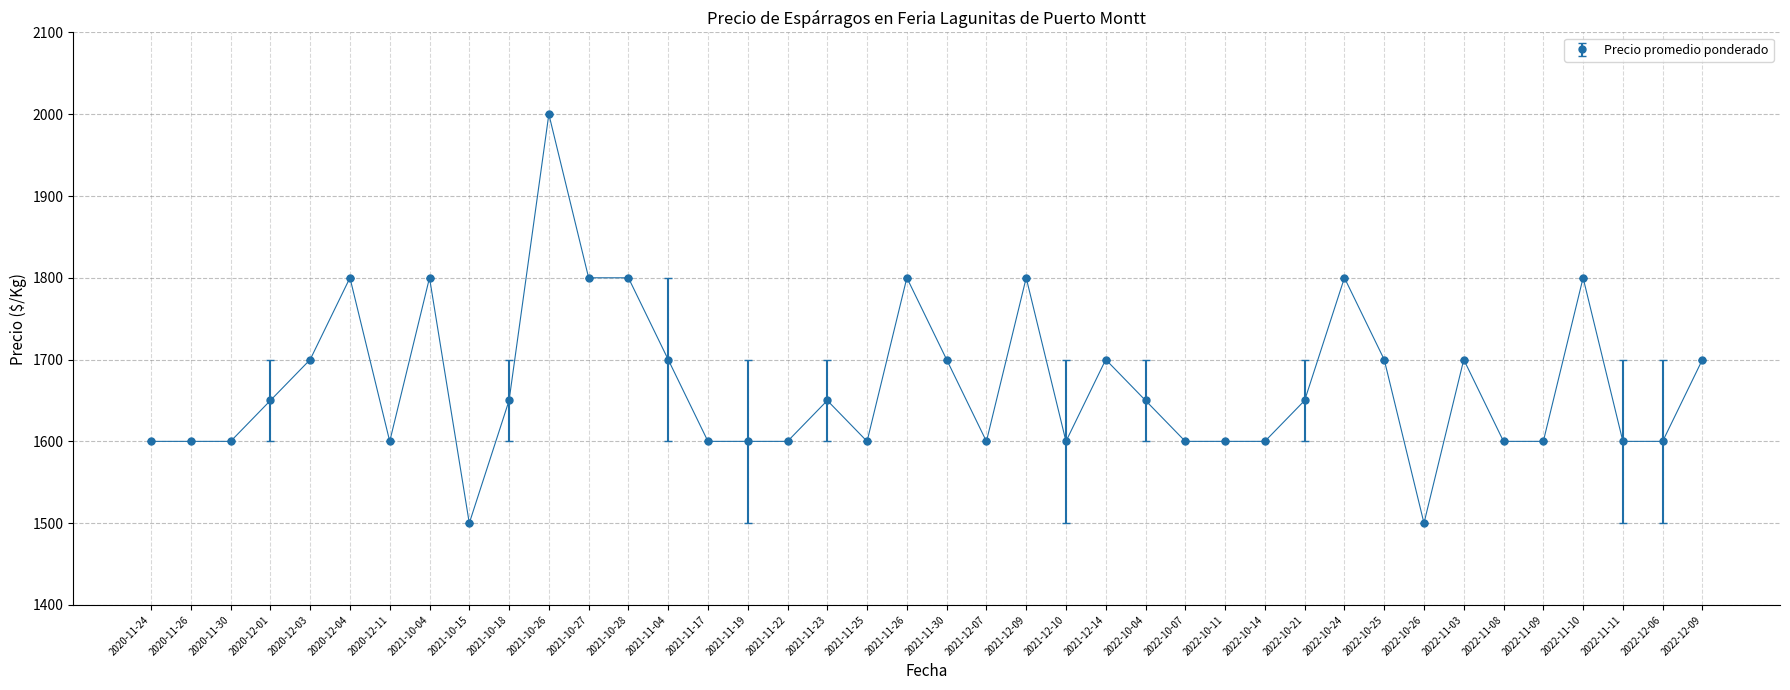

The value at 2022-11-09 is 1600. True or false?

True